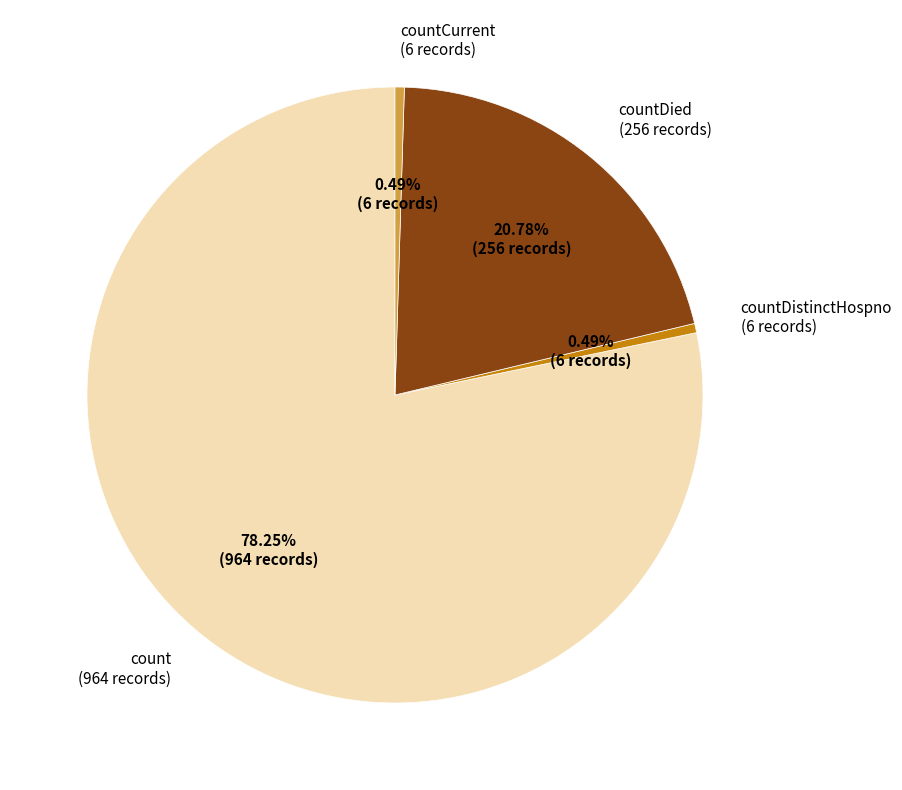

Does any single category account for the majority?

Yes